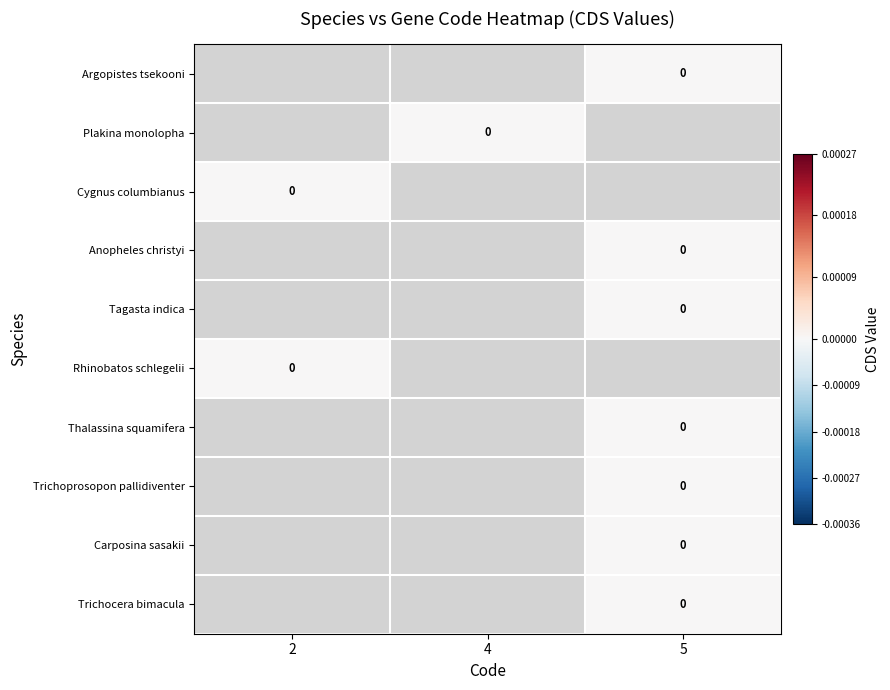

How many distinct data groups are displayed?

10